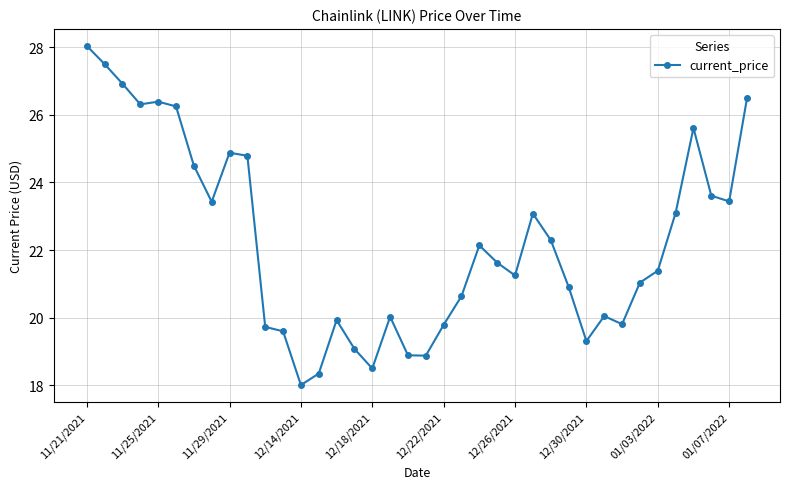

True or false: the data has more than 0 interior local peaks.

True